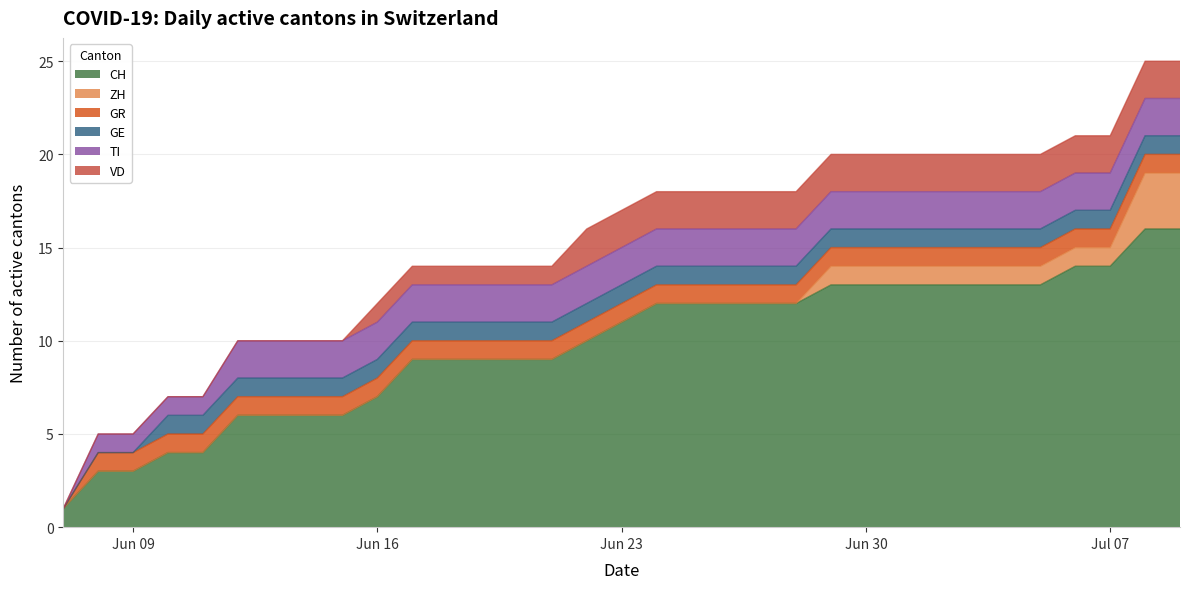

True or false: VD and GR cross at least once.

False